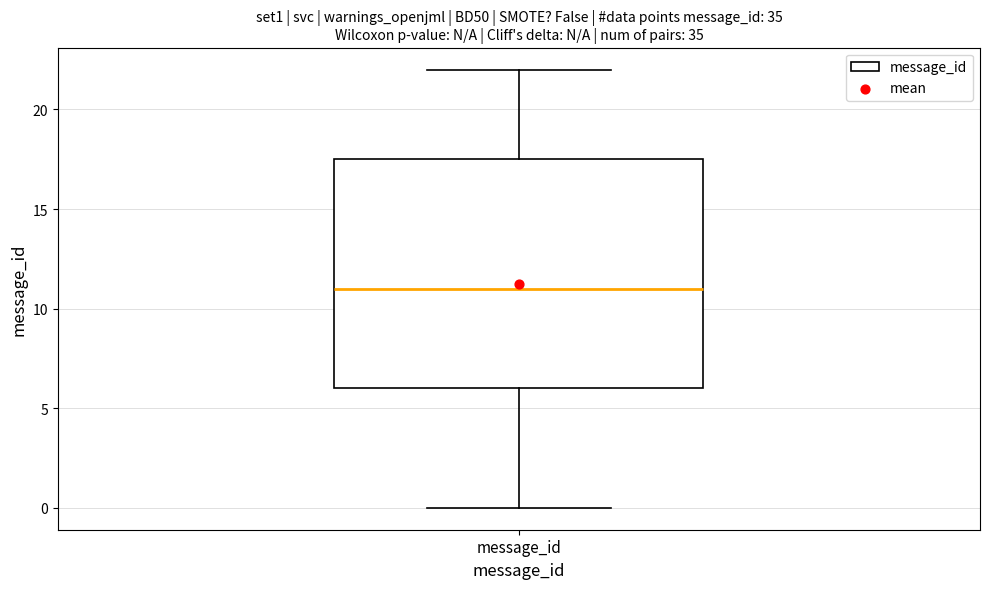

Read this box plot against the y-axis: the position of the median line, the range covered by the box, and the ends of both whiskers. The values are not printed on the chart, so give them approximately, as read against the axis.

median 11.0, box 6.0 to 17.5, whiskers 0.0 to 22.0